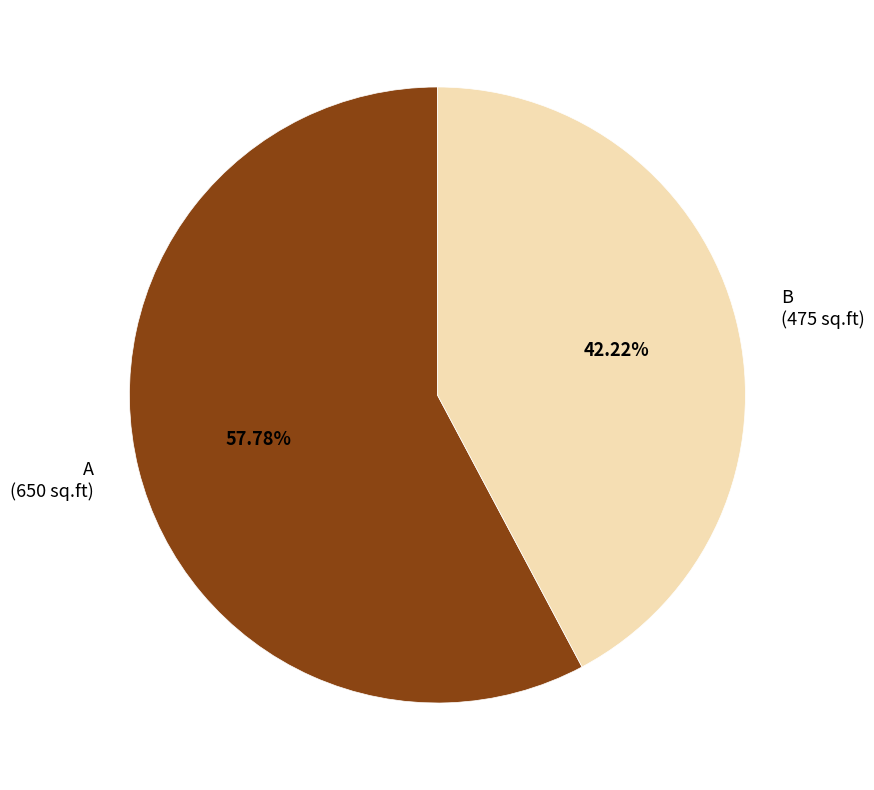

How many slices are in this pie chart?

2